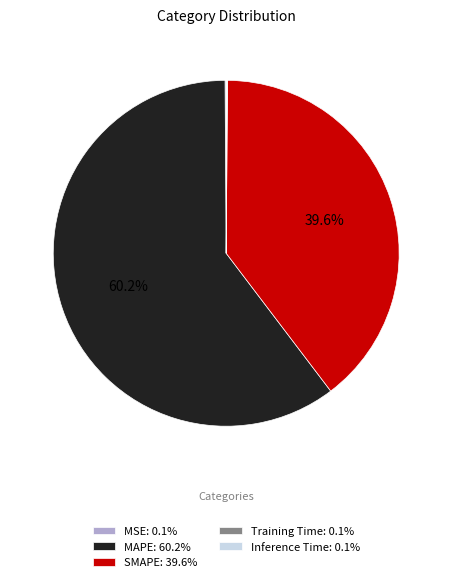

Does any single category account for the majority?

Yes